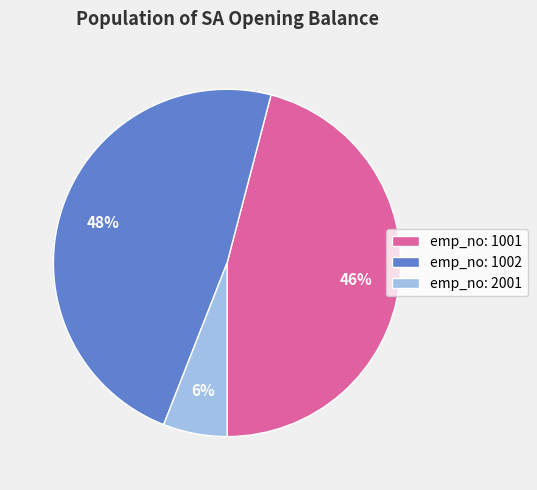

How many segments does this pie chart have?

3